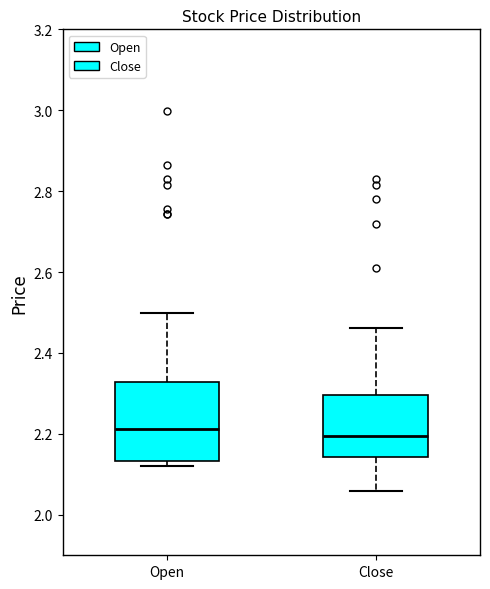

Comparing the boxes themselves (not the whiskers), which one is the tallest?

Open